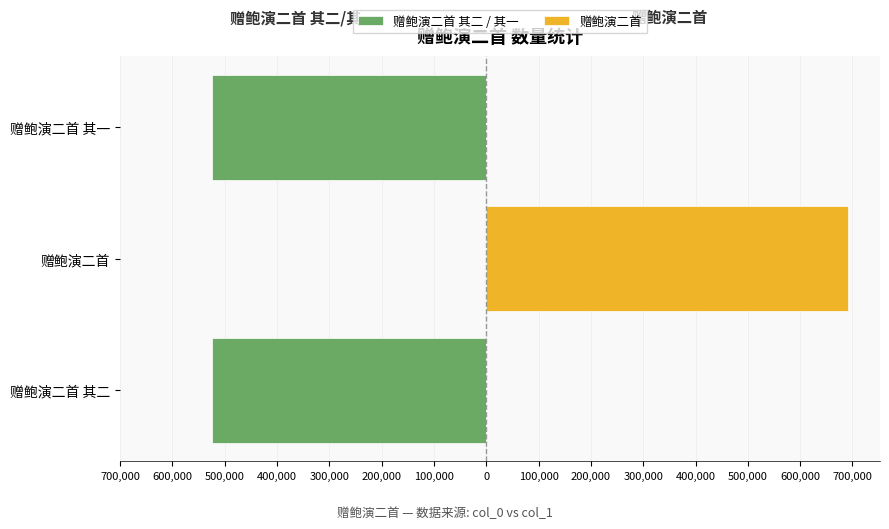

The value of 赠鲍演二首 其二 / 其一 at 赠鲍演二首 is -353676. True or false?

False